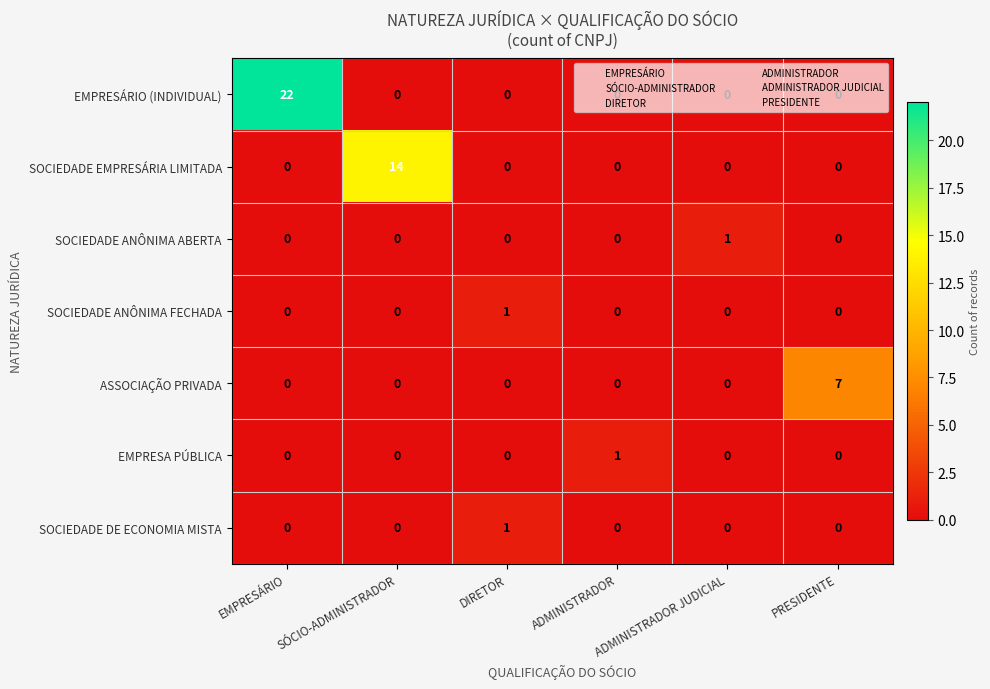

Which series changed the most between SÓCIO-ADMINISTRADOR and ADMINISTRADOR?

SOCIEDADE EMPRESÁRIA LIMITADA